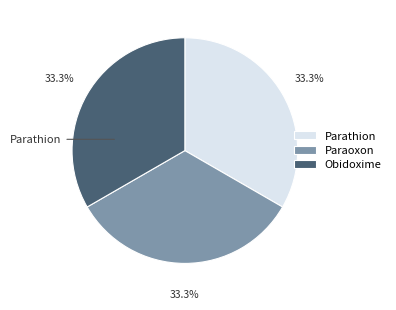

What percentage is the Paraoxon slice, to the nearest percent?

33%